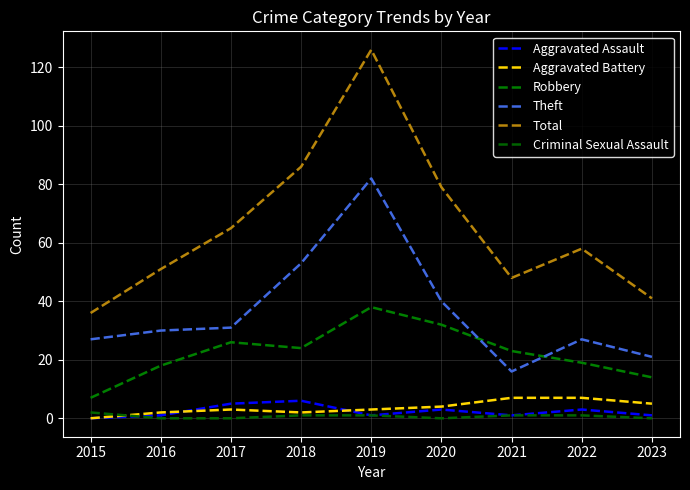

Is the value of Robbery at 2018 greater than the value of Aggravated Assault at 2020?

Yes